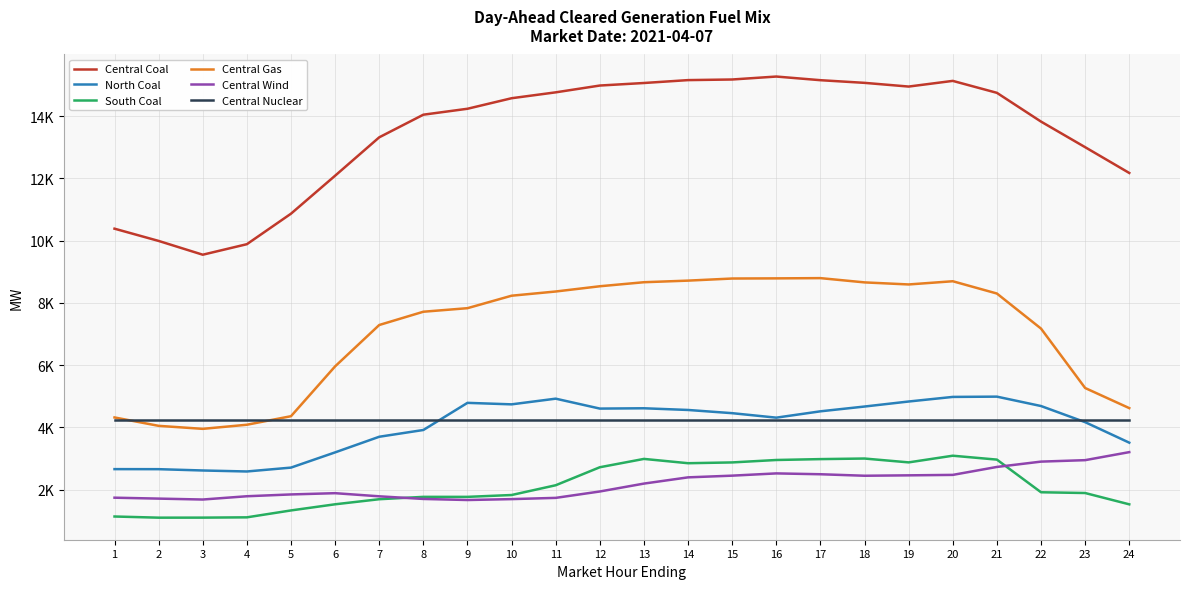

True or false: Central Wind and Central Coal intersect in this chart.

False